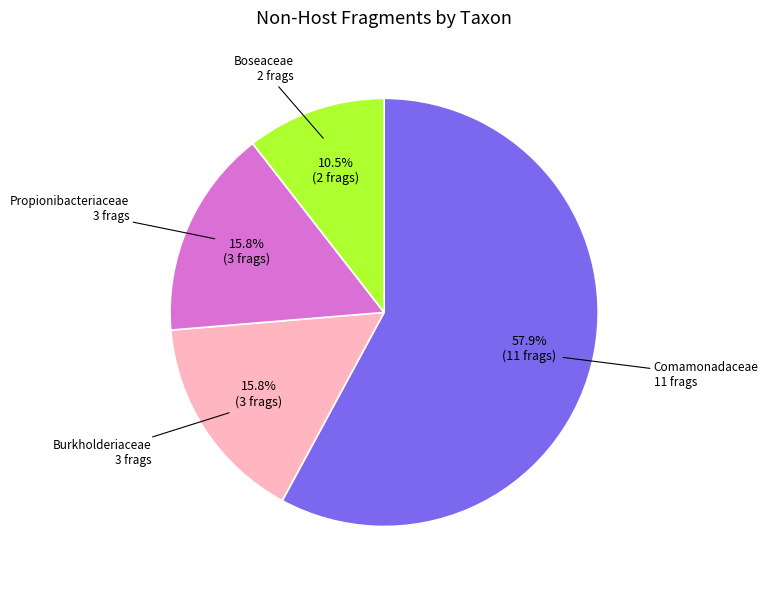

Does any single category account for the majority?

Yes